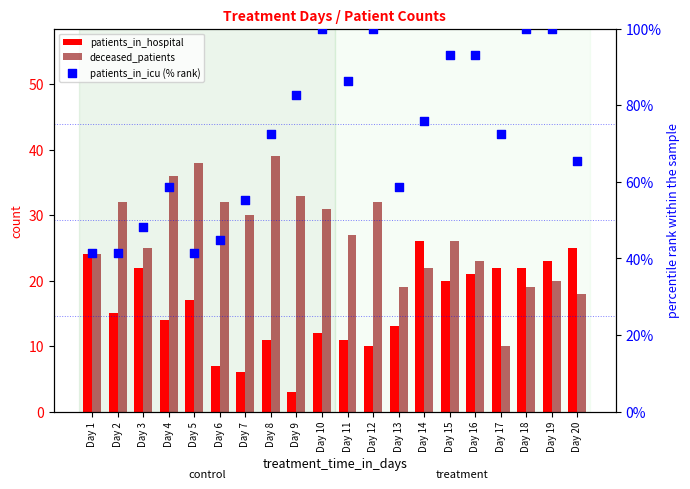

Which series reaches the maximum Y coordinate?

patients_in_icu (% rank)